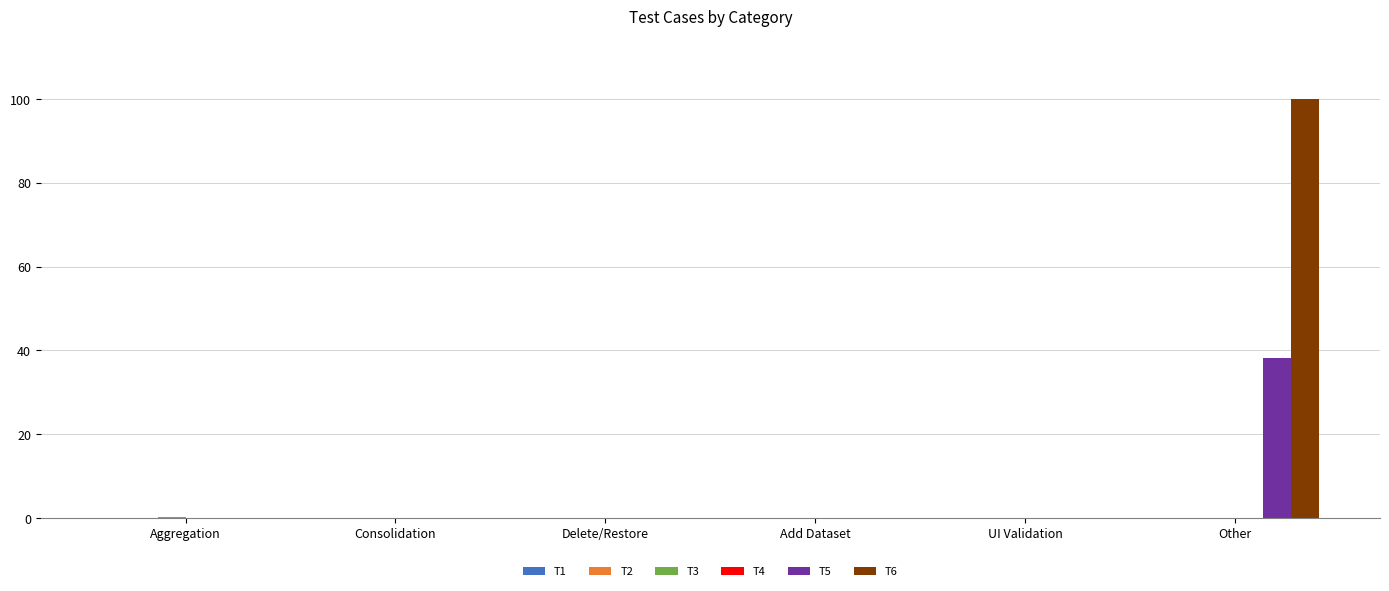

What is the sum of all T5 values?

38.6